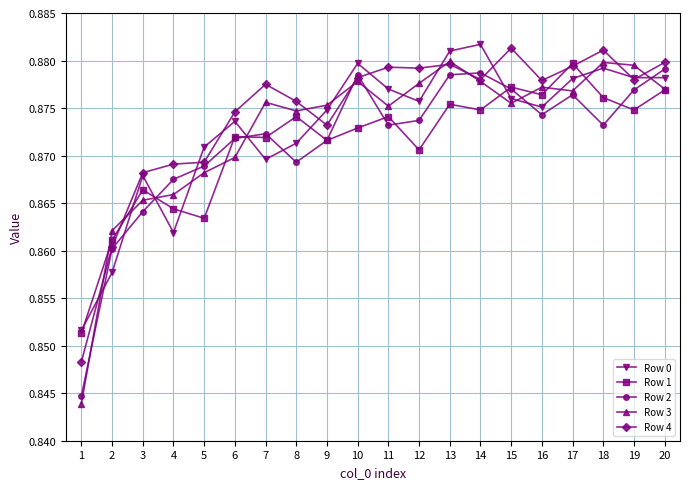

At which category does Row 1 reach its first local valley?

5